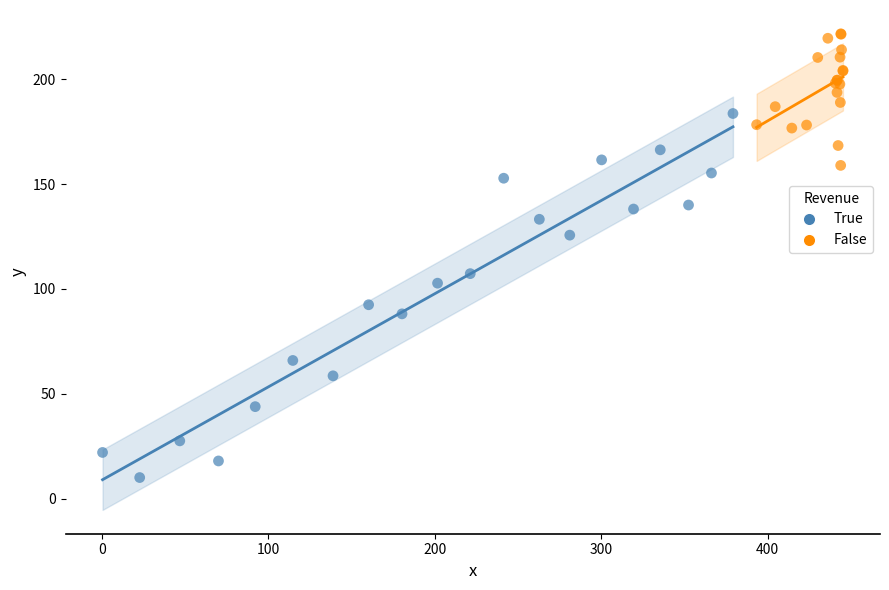

What are all the series names shown in the legend?

True, False